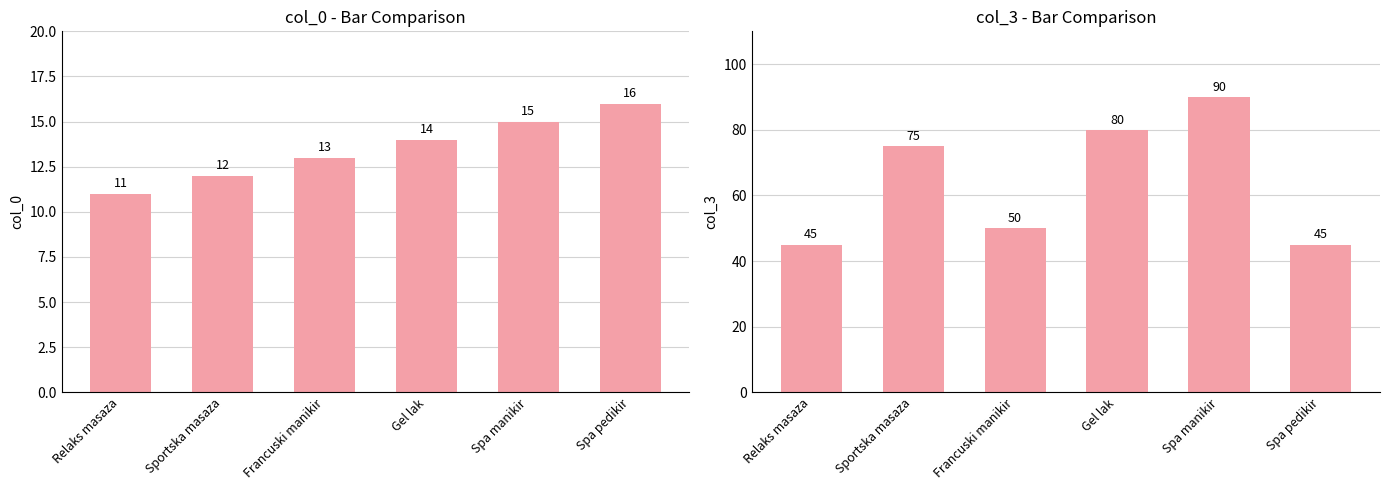

What is the difference between the highest and lowest values at Sportska masaza?

63